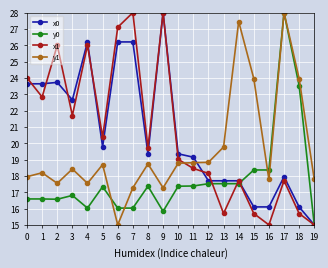

Is it true that x1 equals 21.7 at 3?

True